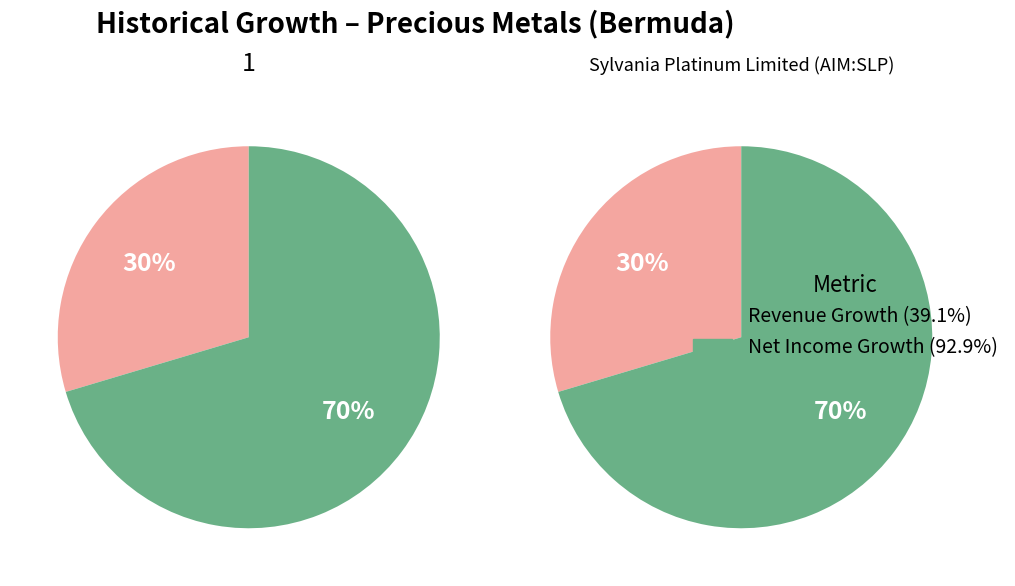

Rank the categories by value from lowest to highest.

Sylvania Platinum Limited (AIM:SLP), 1